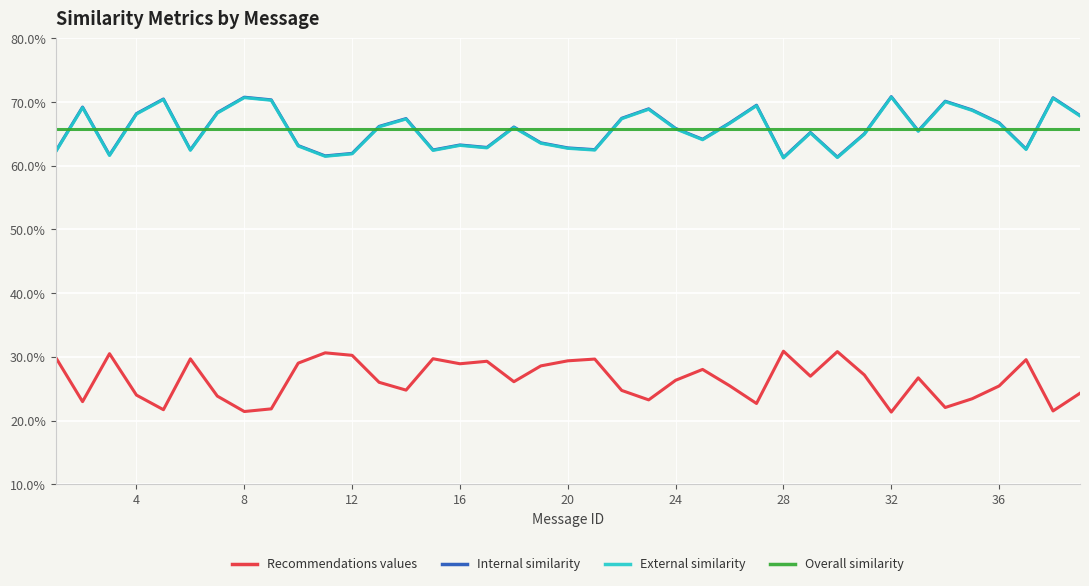

What is the value of the External similarity point at the 33rd from the left?

0.7